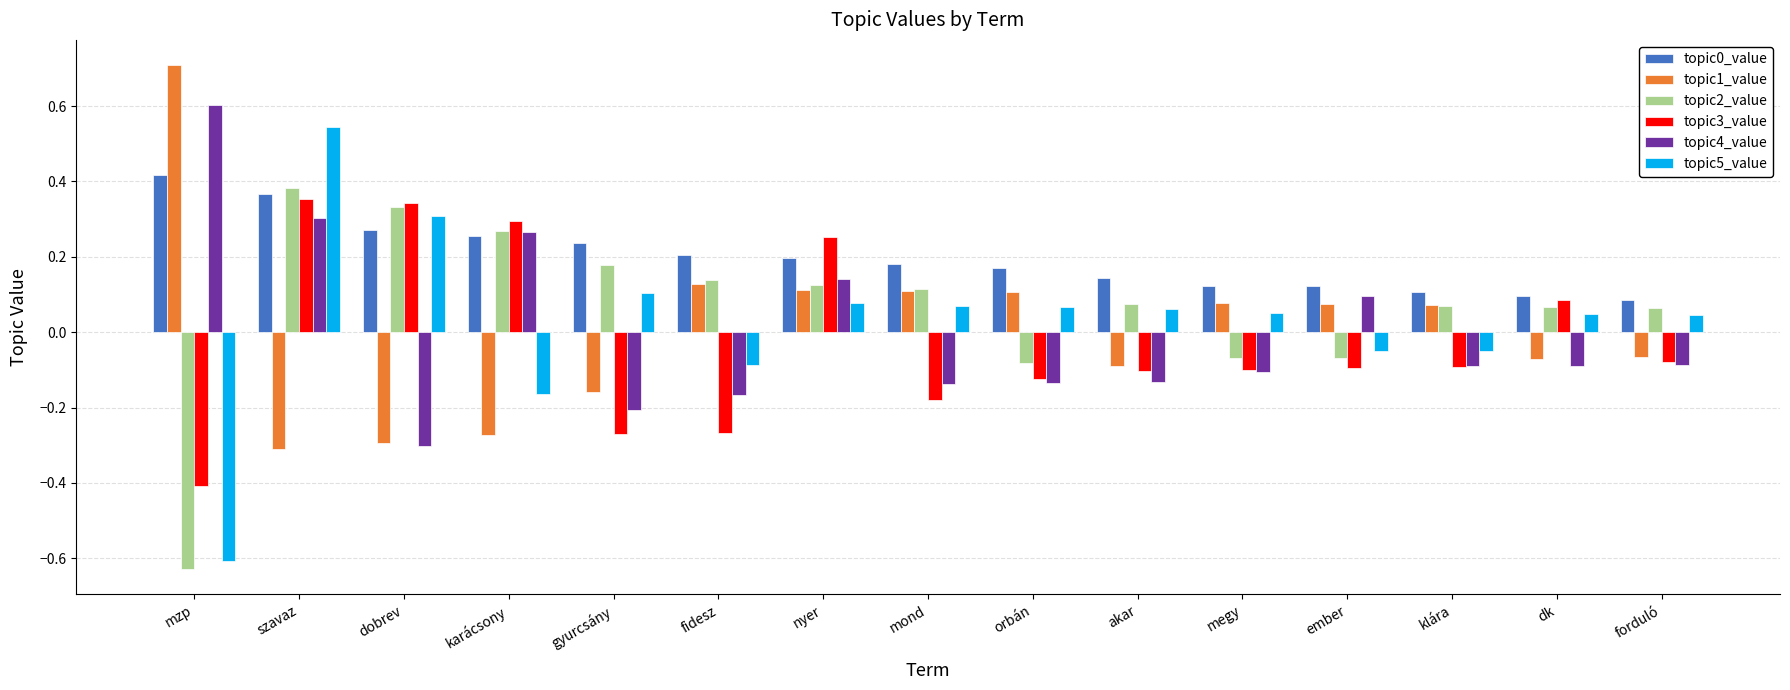

The value of topic2_value at karácsony is 0.3. True or false?

True